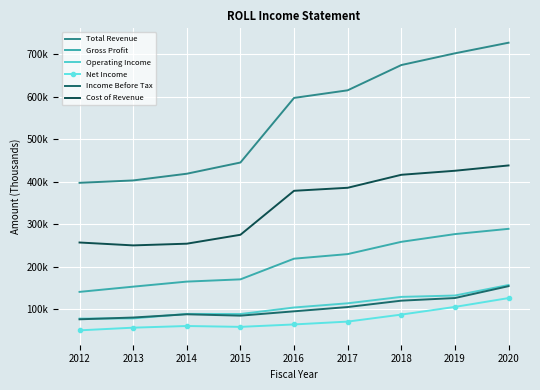

What is the smallest value displayed?

50000